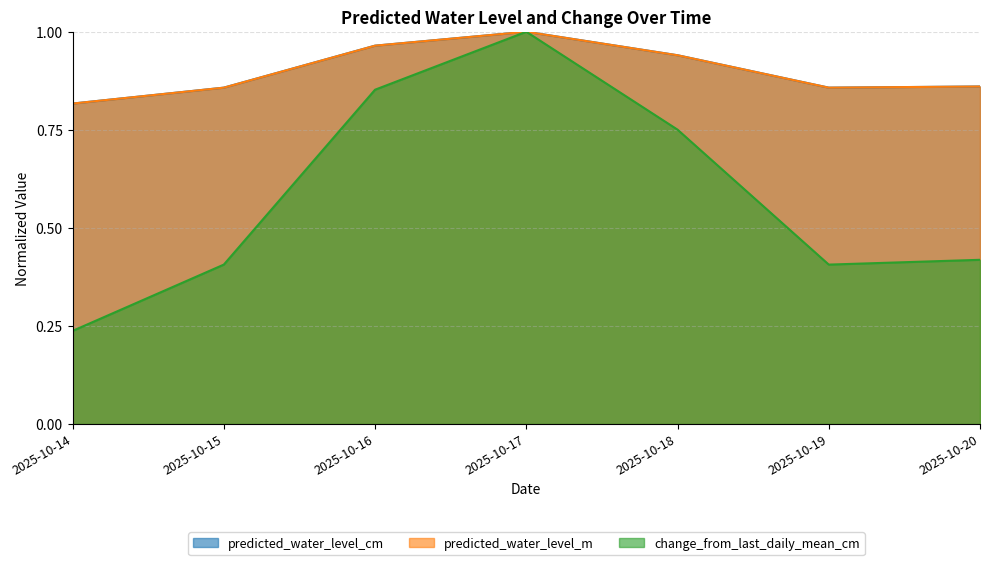

Between 2025-10-19 and 2025-10-16, which is larger?

2025-10-16